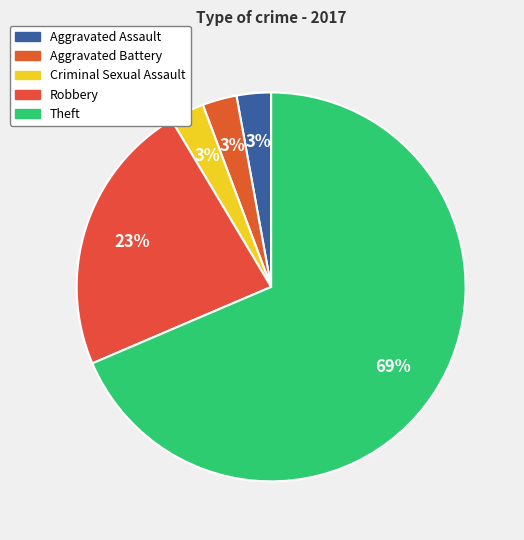

How many slices are in this pie chart?

5